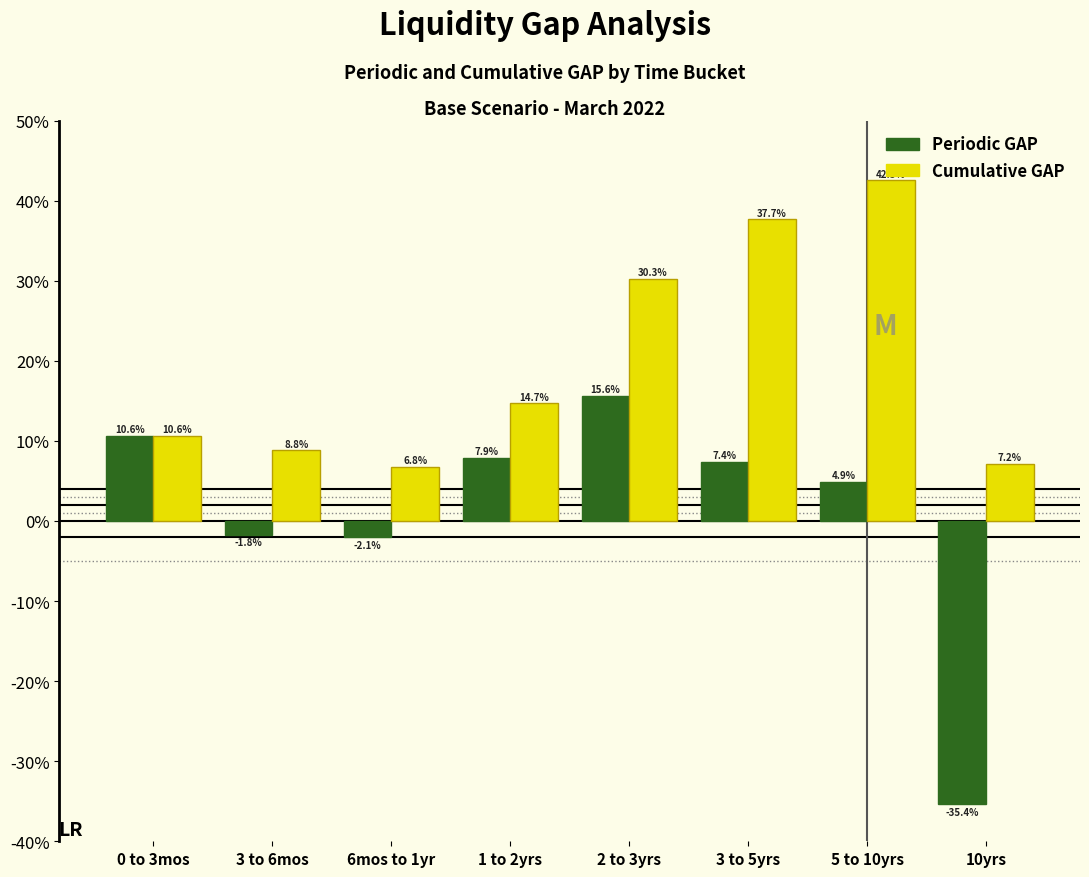

What are all the series names shown in the legend?

Periodic GAP, Cumulative GAP